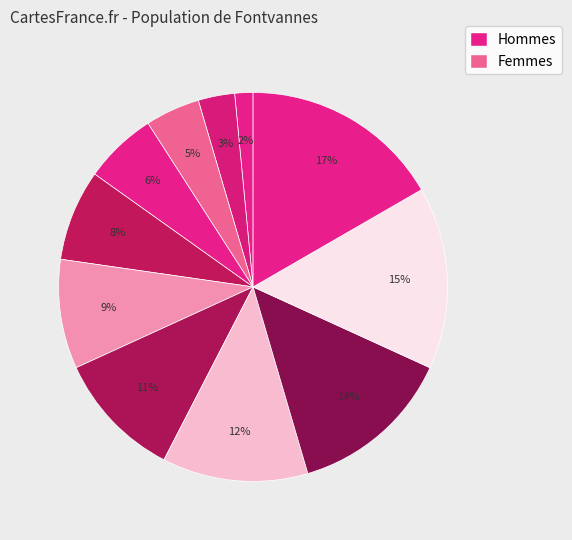

How many segments does this pie chart have?

11